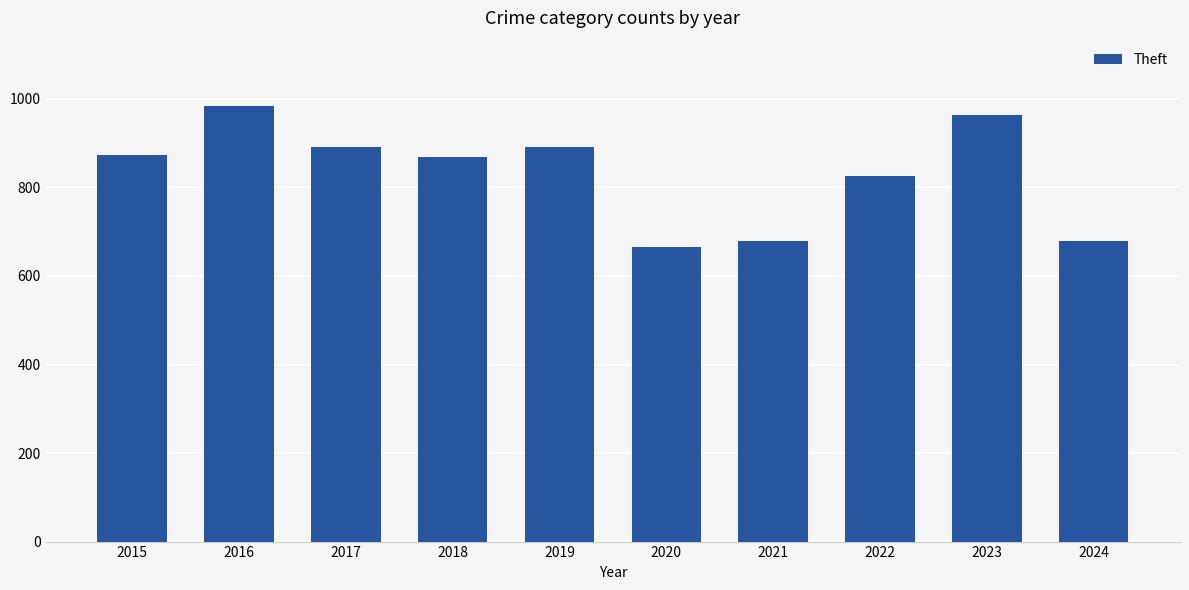

The value at 2017 is 1326. True or false?

False